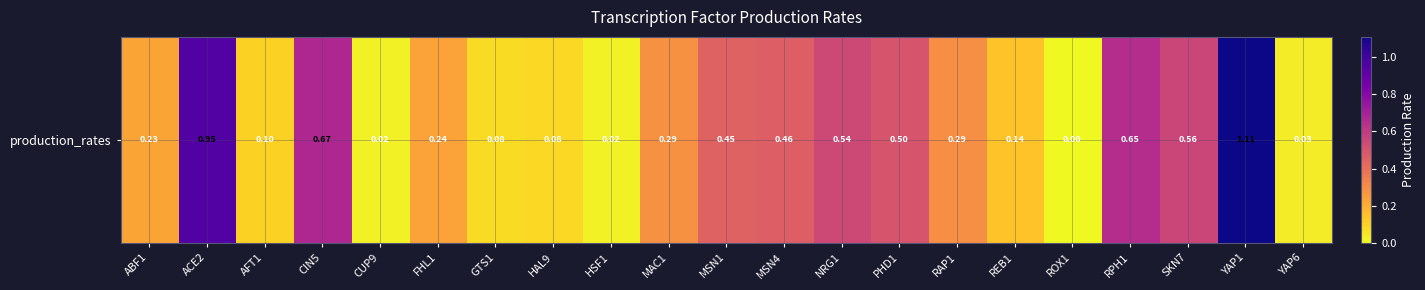

The value at HSF1 is 0.0. True or false?

False